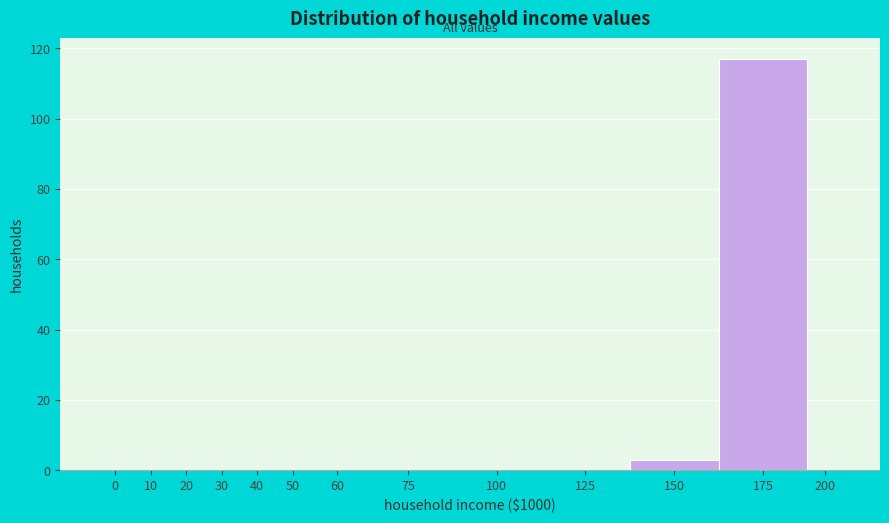

Reading right to left, extract all data points from this chart.

200=0	175=117	150=3	125=0	100=0	75=0	60=0	50=0	40=0	30=0	20=0	10=0	0=0